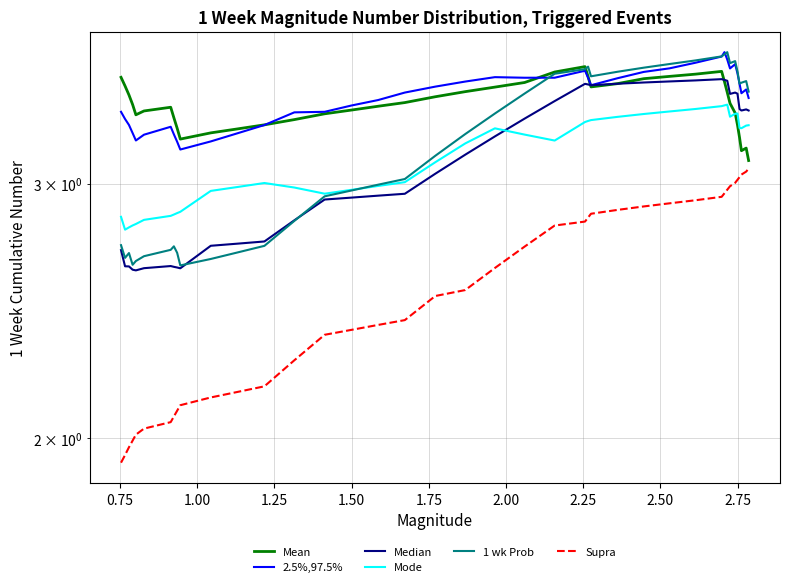

True or false: 1 wk Prob has more than 2 points higher than both neighbors.

True